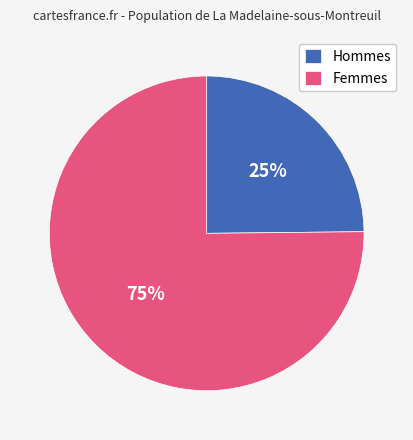

Which category has the biggest portion of the pie?

Femmes